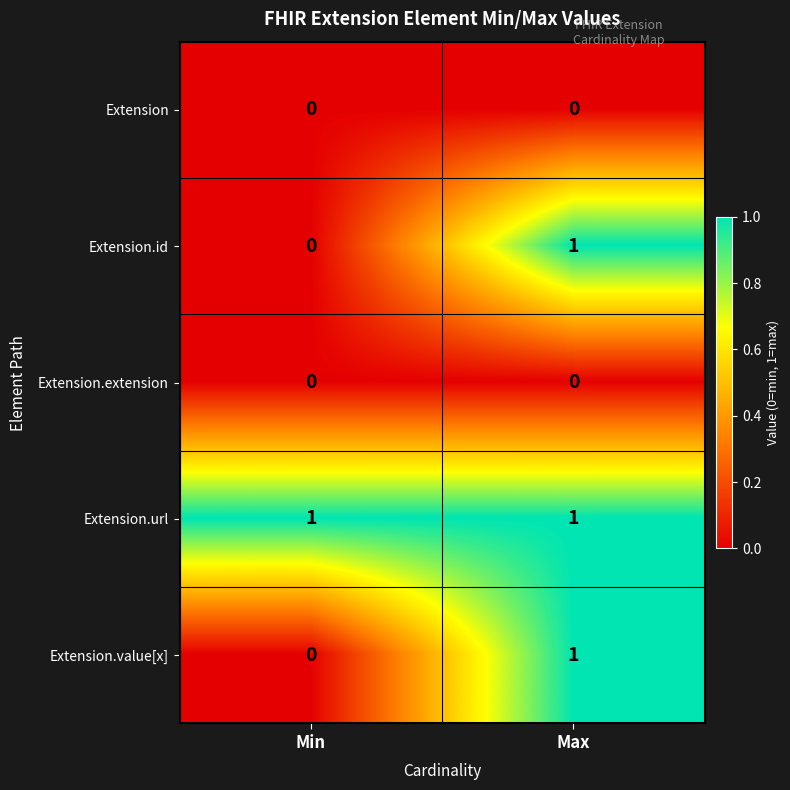

List the labels in order of Extension.id value, smallest first.

Min, Max